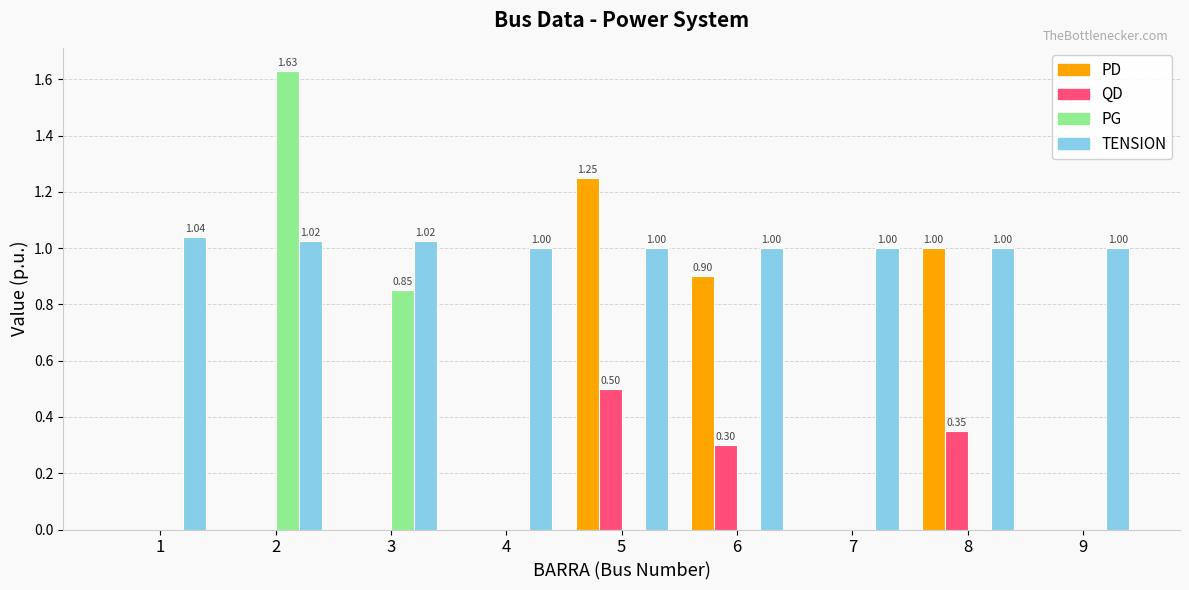

The PG series shows 0.0 at 4. True or false?

True